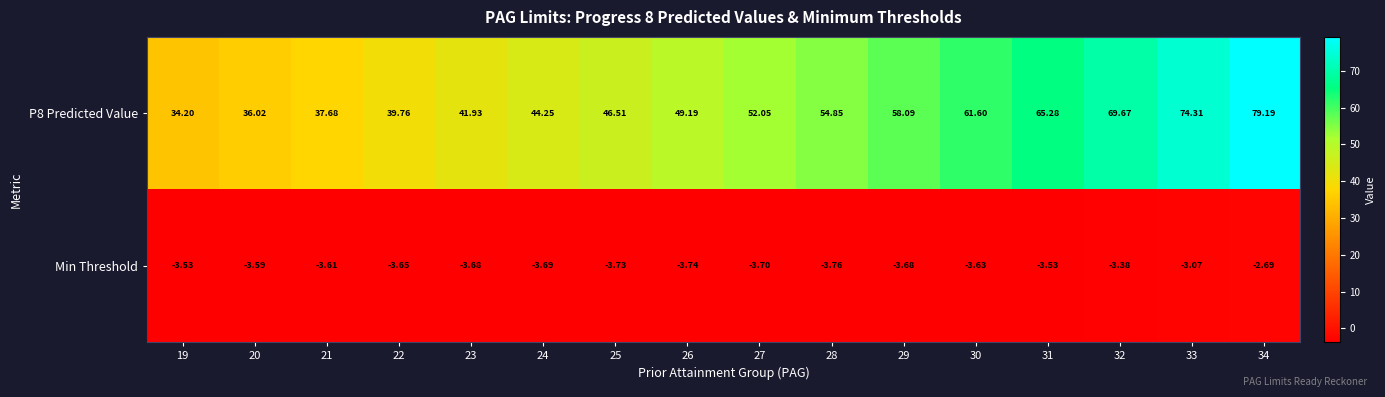

What is the spread (max minus min) of values at 25?

50.2